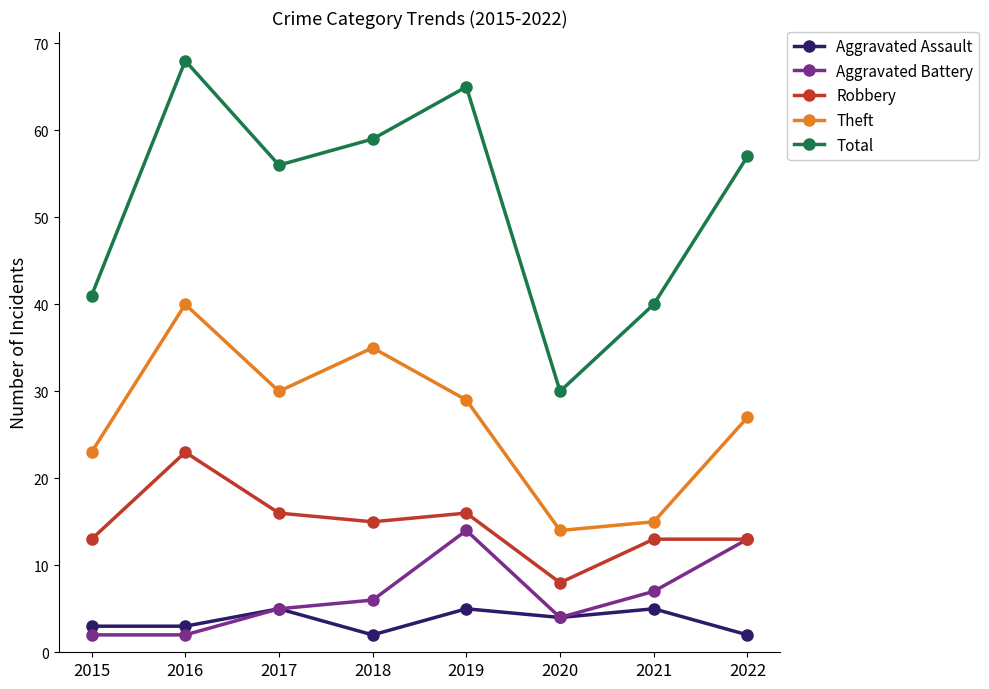

At how many categories does at least one series exceed 33?

7